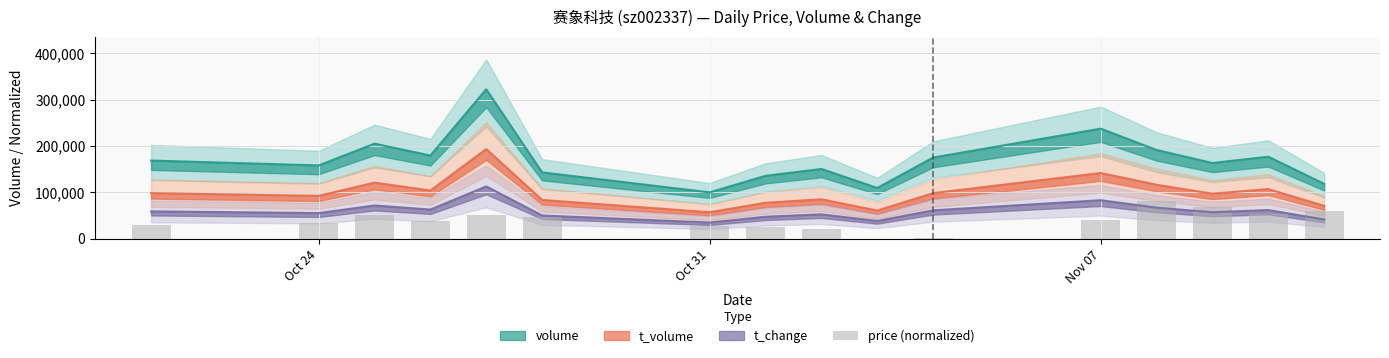

Is it true that the value at 3 is 23872.1?

False